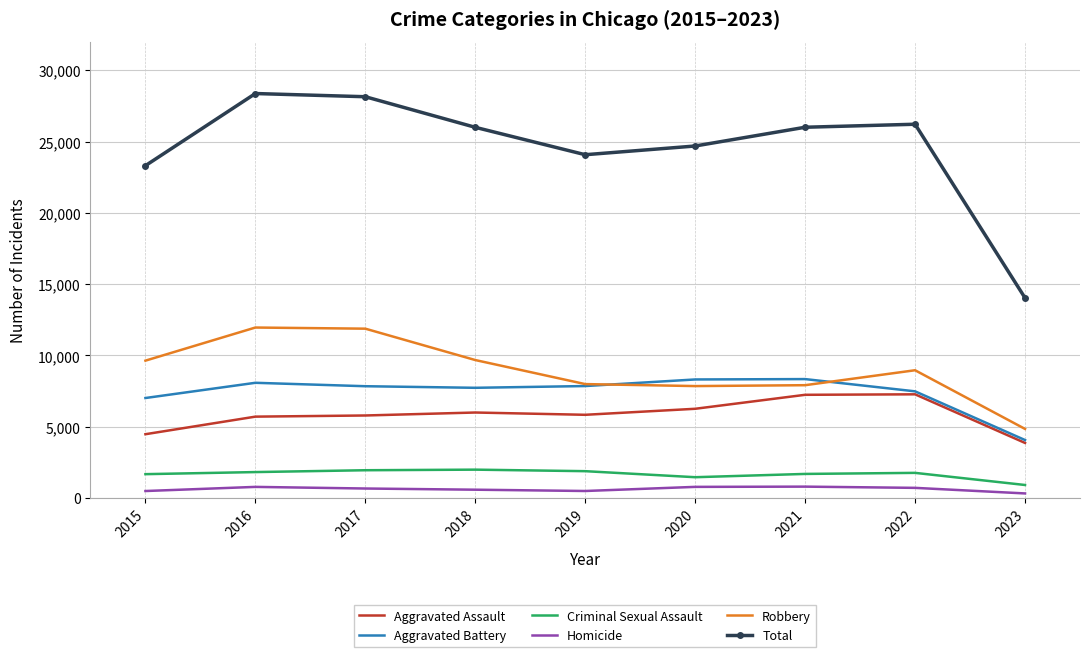

Rank the series by their maximum value, from highest to lowest.

Total, Robbery, Aggravated Battery, Aggravated Assault, Criminal Sexual Assault, Homicide